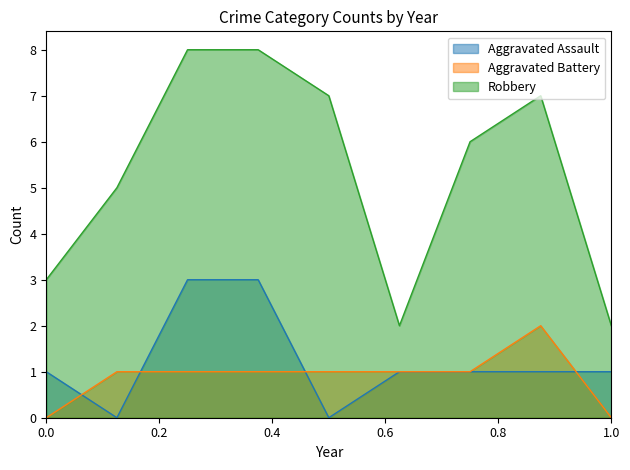

What is the average value of the Aggravated Assault series?

1